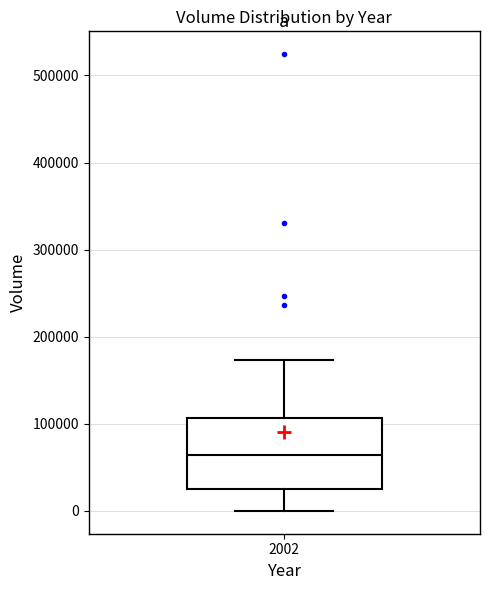

Read this box plot against the y-axis: the position of the median line, the range covered by the box, and the ends of both whiskers. The values are not printed on the chart, so give them approximately, as read against the axis.

median 60000, box 30000 to 110000, whiskers 0 to 170000